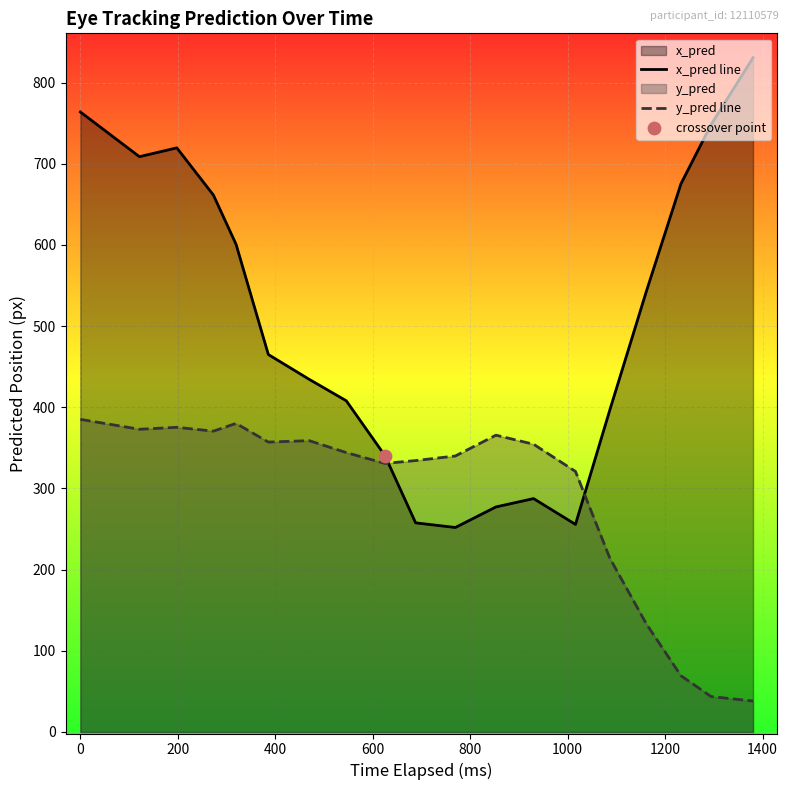

At how many categories does at least one series exceed 587?

8